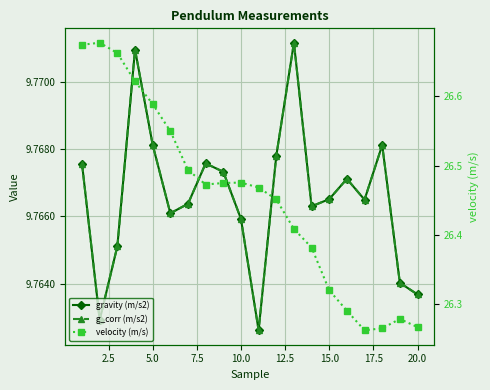

How many lines are shown in the chart?

3